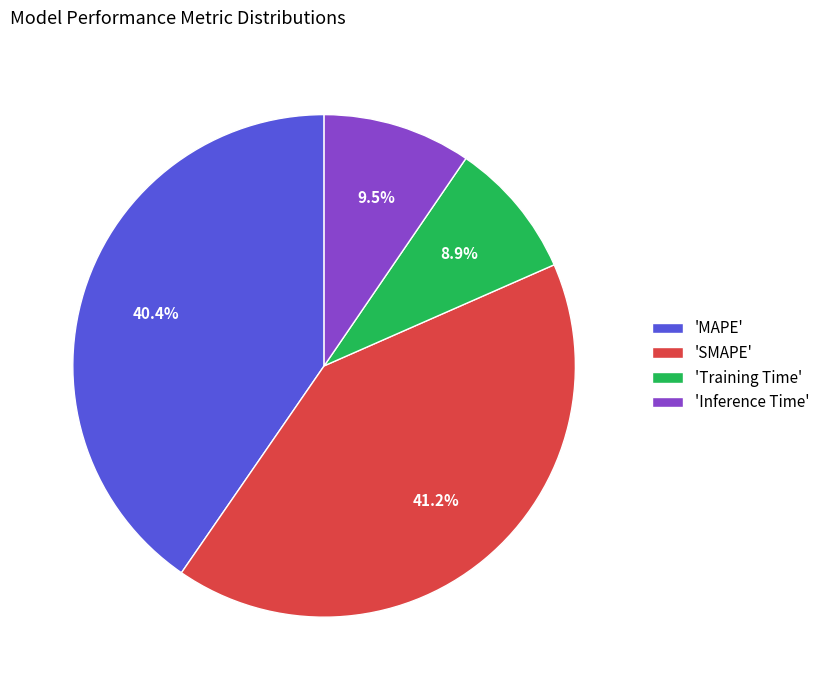

Does any single category account for the majority?

No